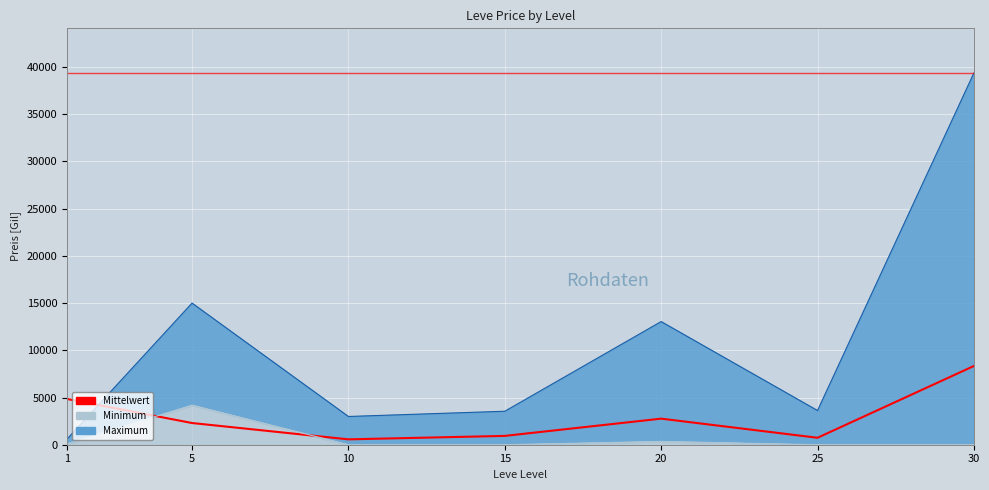

How many lines are shown in the chart?

1